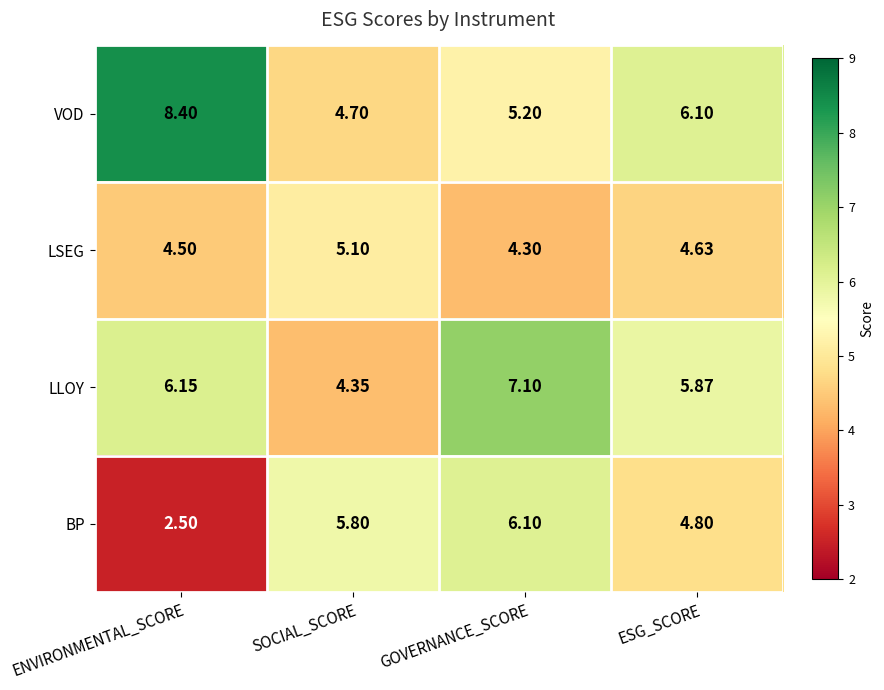

Which label corresponds to the smallest value in the chart?

ENVIRONMENTAL_SCORE